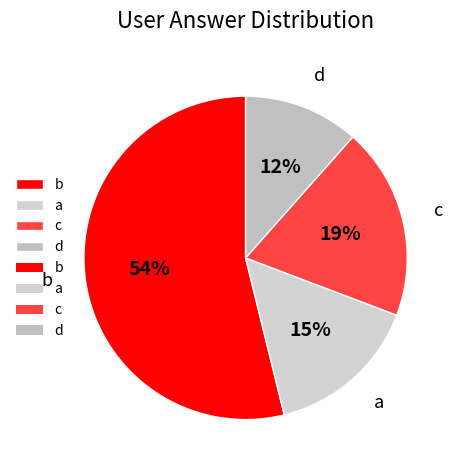

Which slice represents more than half of the pie?

b